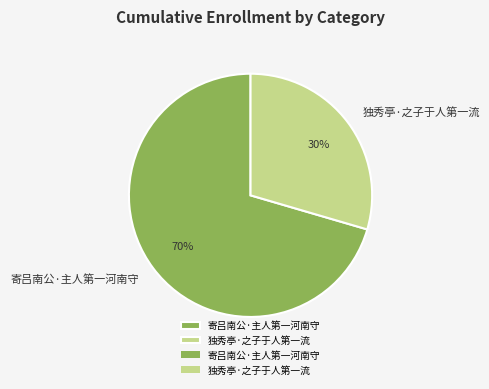

To the nearest percent, what is the average slice percentage?

50%